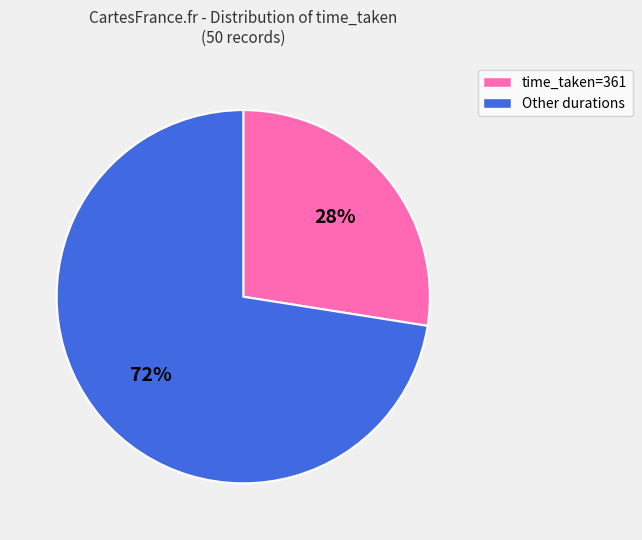

What is the largest slice in the pie chart?

Other durations